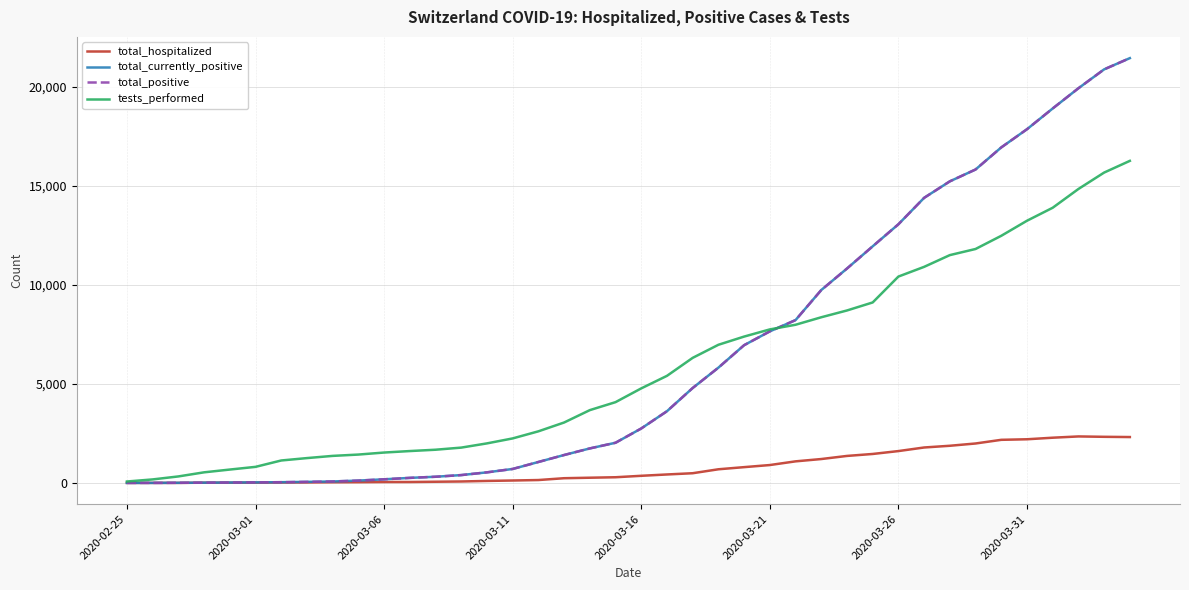

Does the chart have visible grid lines?

Yes